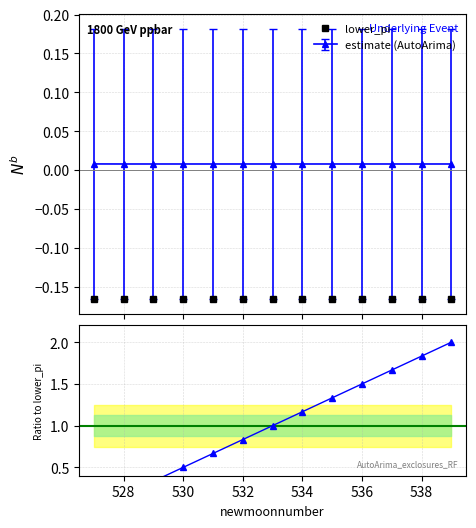

Does the chart have visible grid lines?

Yes